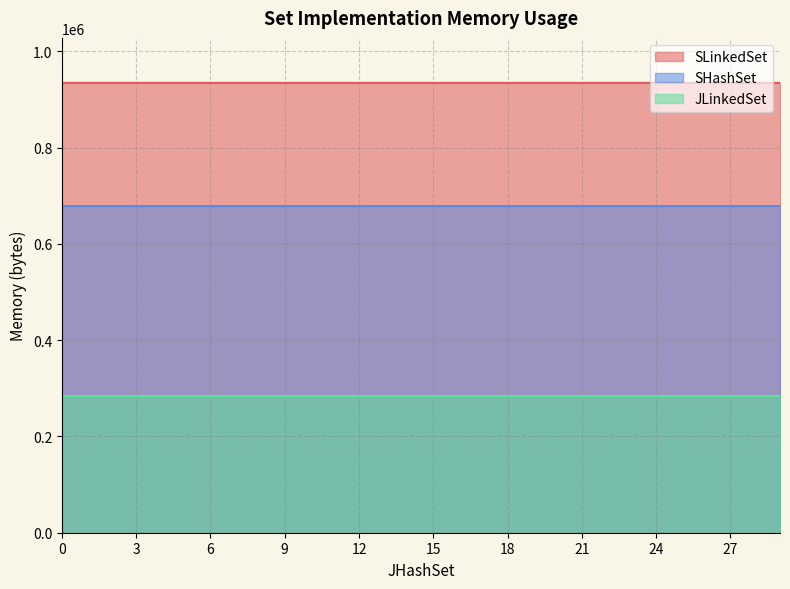

What is the minimum value shown in the chart?

283104